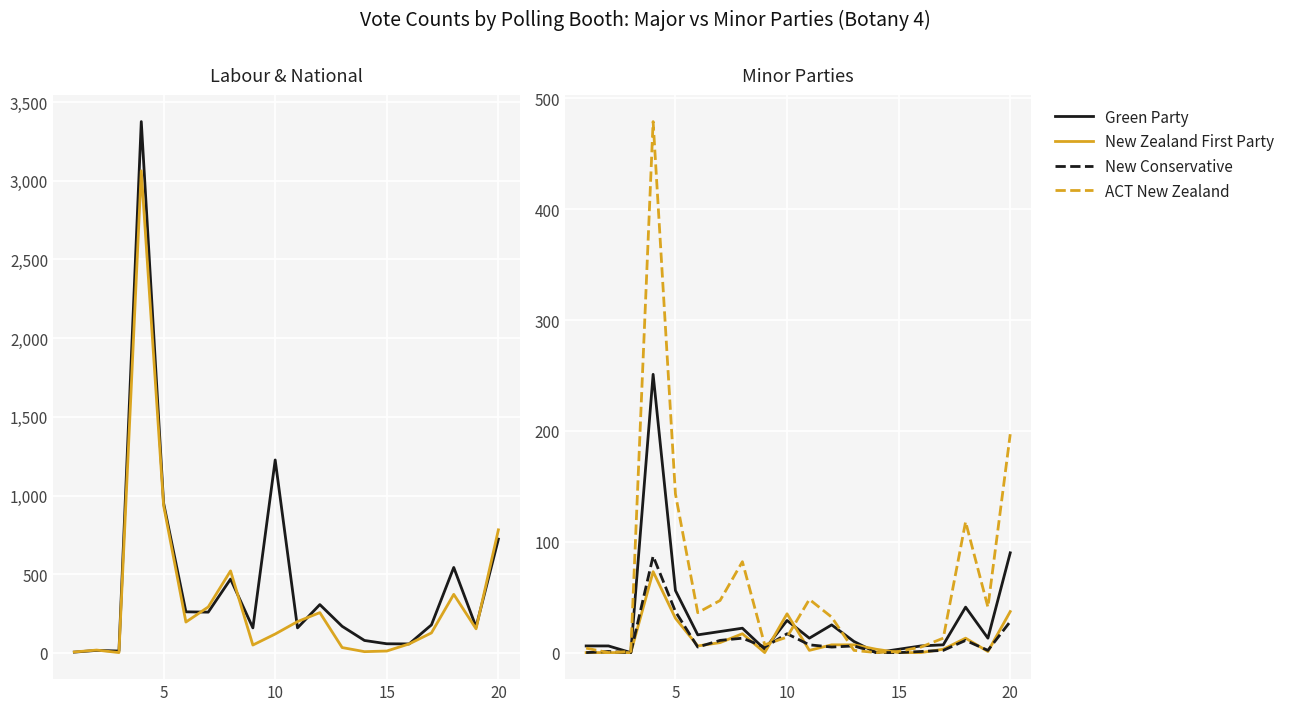

What is the maximum value for New Zealand First Party?

73